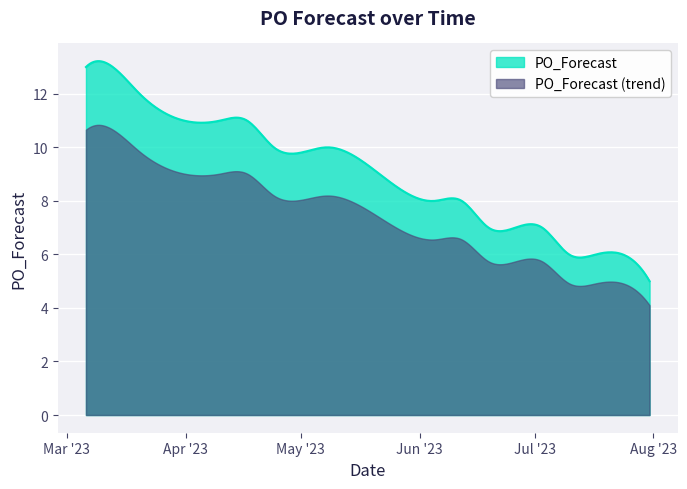

What is the sum of all values?

140